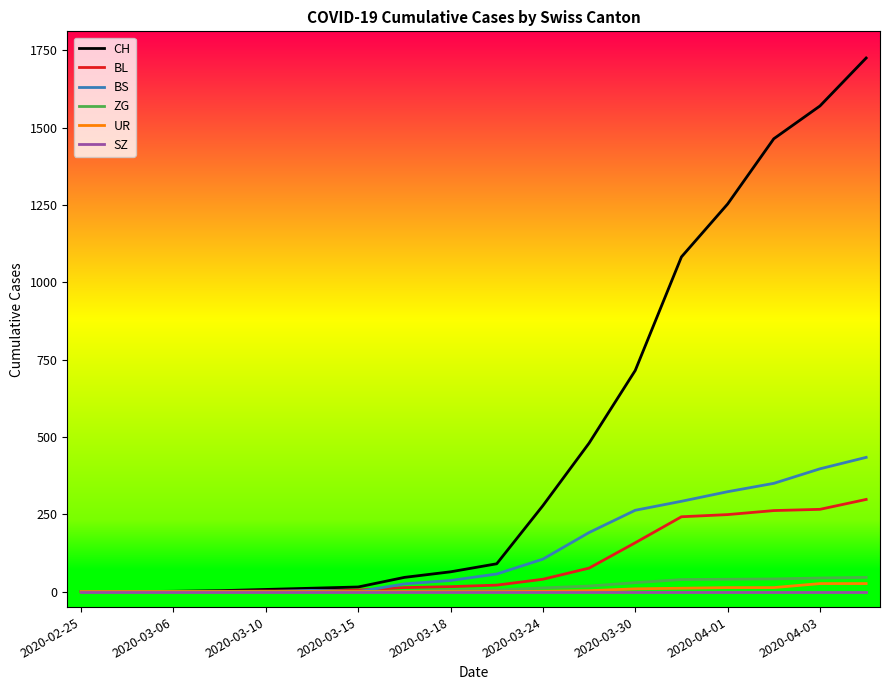

Which series has the widest spread of values?

CH